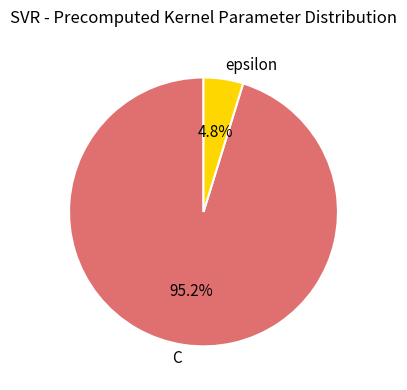

Which slice is the largest?

C